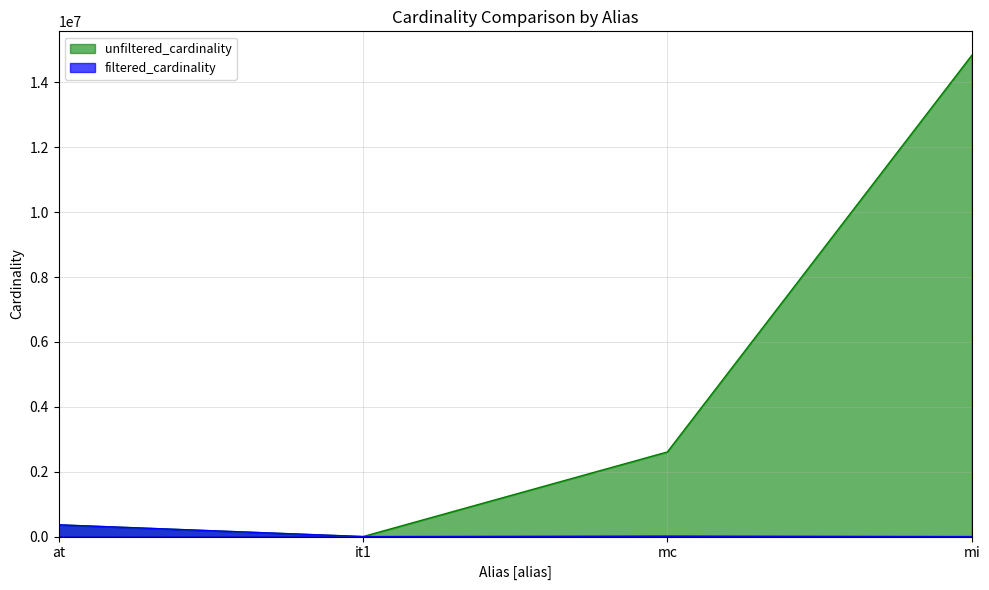

The value of filtered_cardinality at mi is 157. True or false?

True